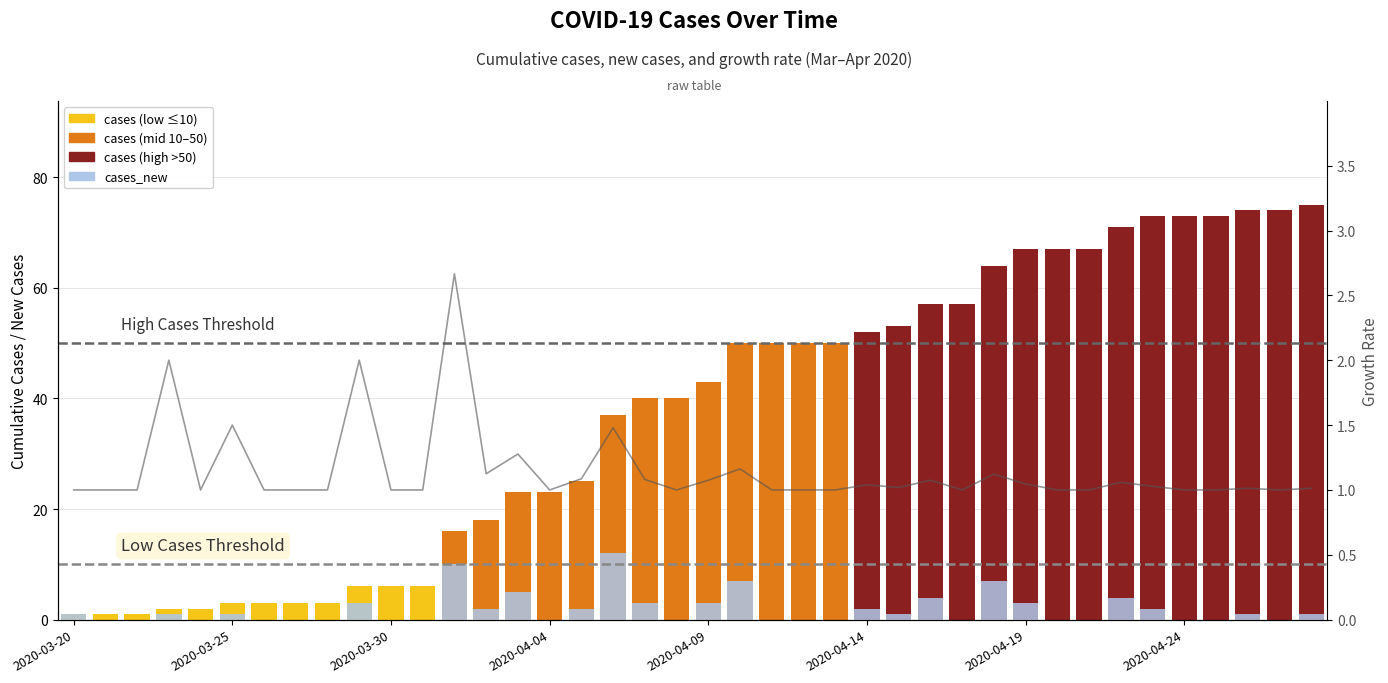

What is the difference between the maximum and minimum values in the cases series?

74.0